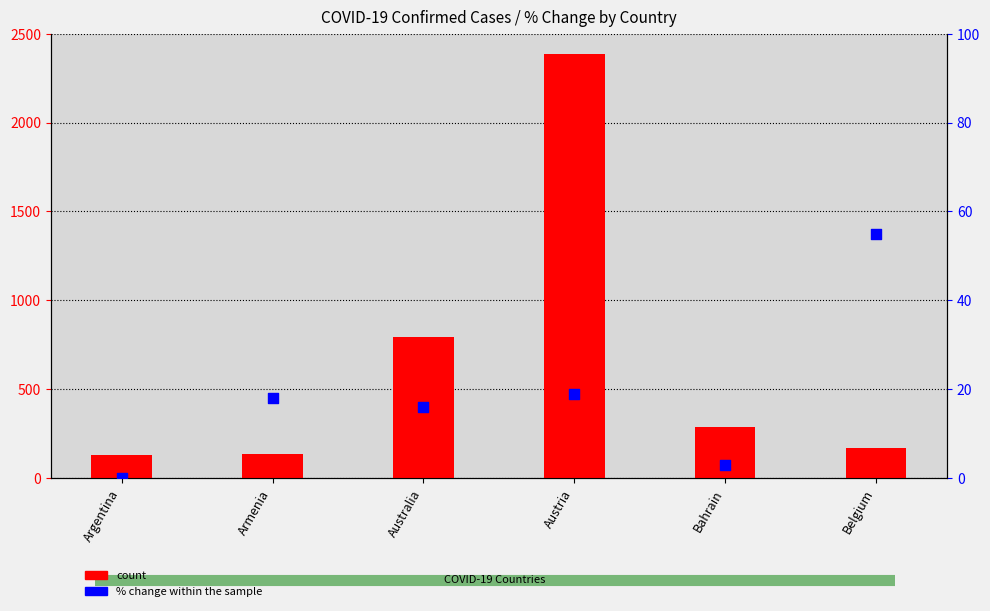

Which series contains the highest Y value?

count